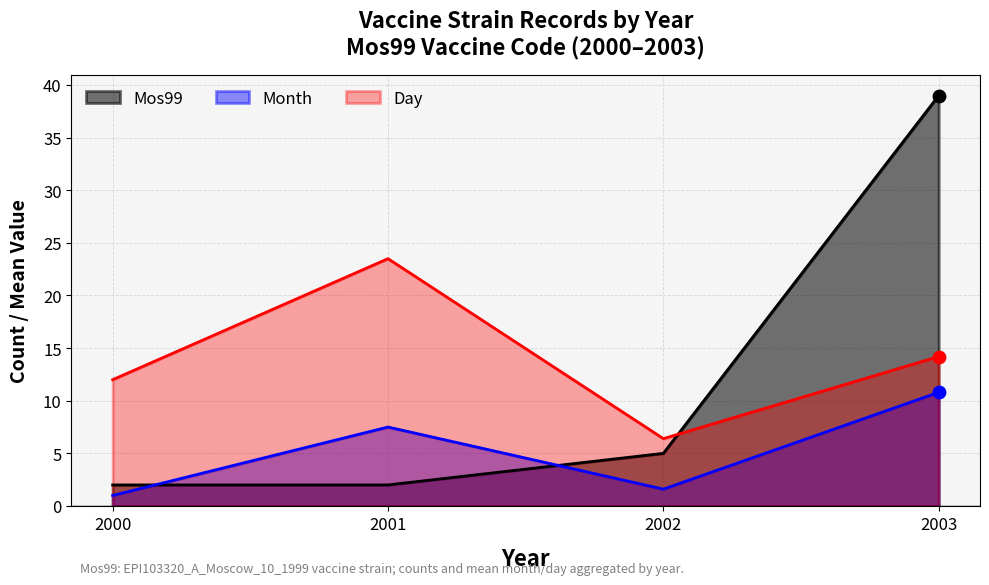

What is the spread (max minus min) of values at 2001?

21.5